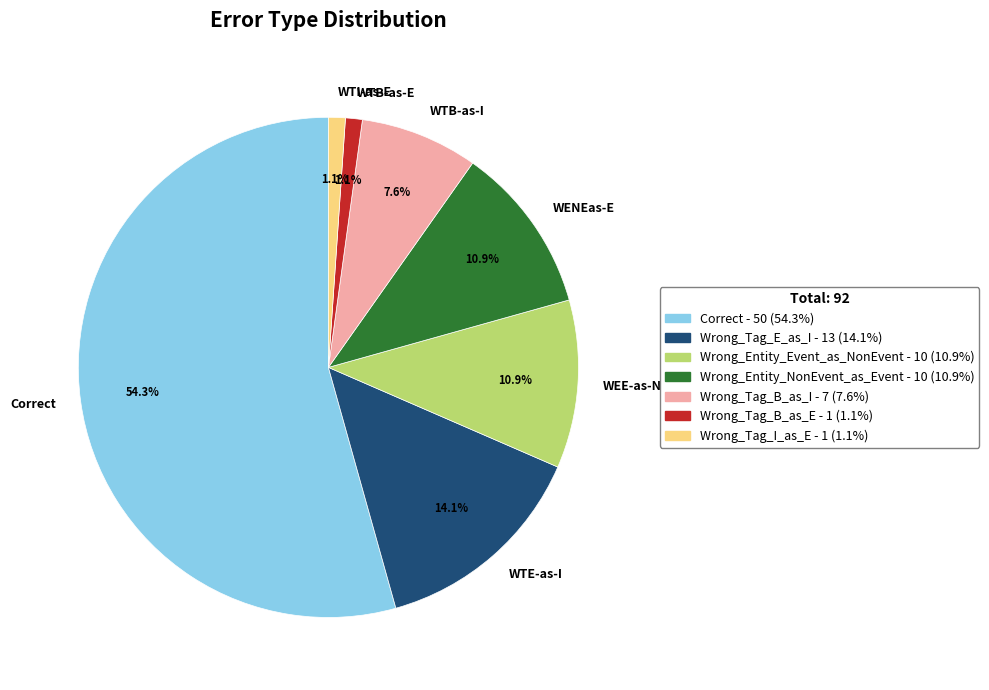

Is there a majority slice in this chart?

Yes